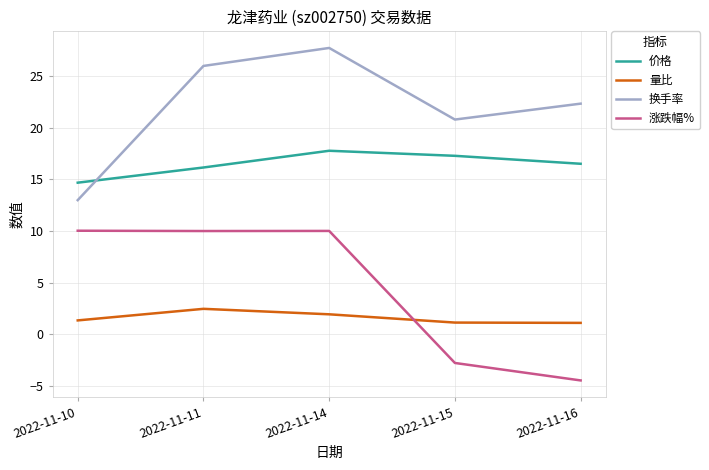

Which series has the largest total across all categories?

换手率